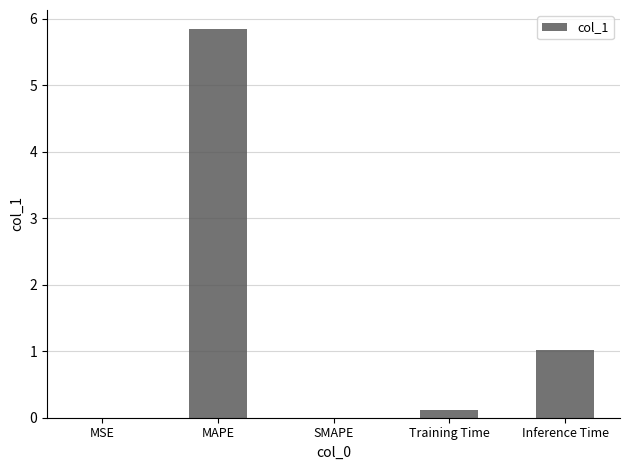

At which category does the chart reach its peak across all series?

MAPE